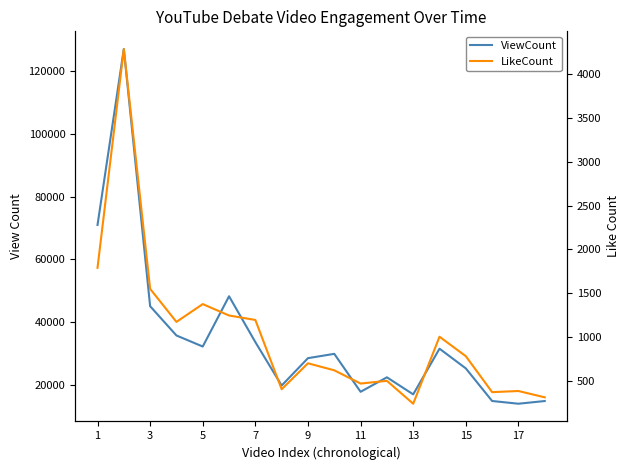

Rank the series by their maximum value, from highest to lowest.

ViewCount, LikeCount